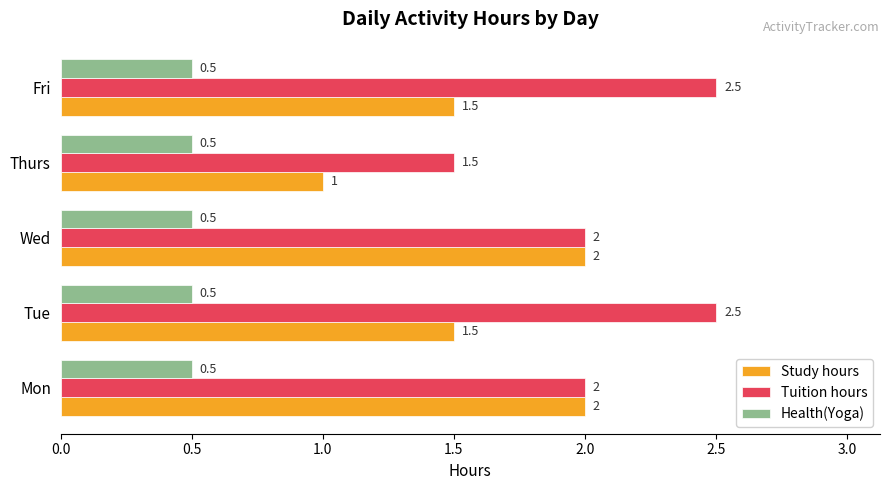

What is the sum of all Study hours values?

8.0